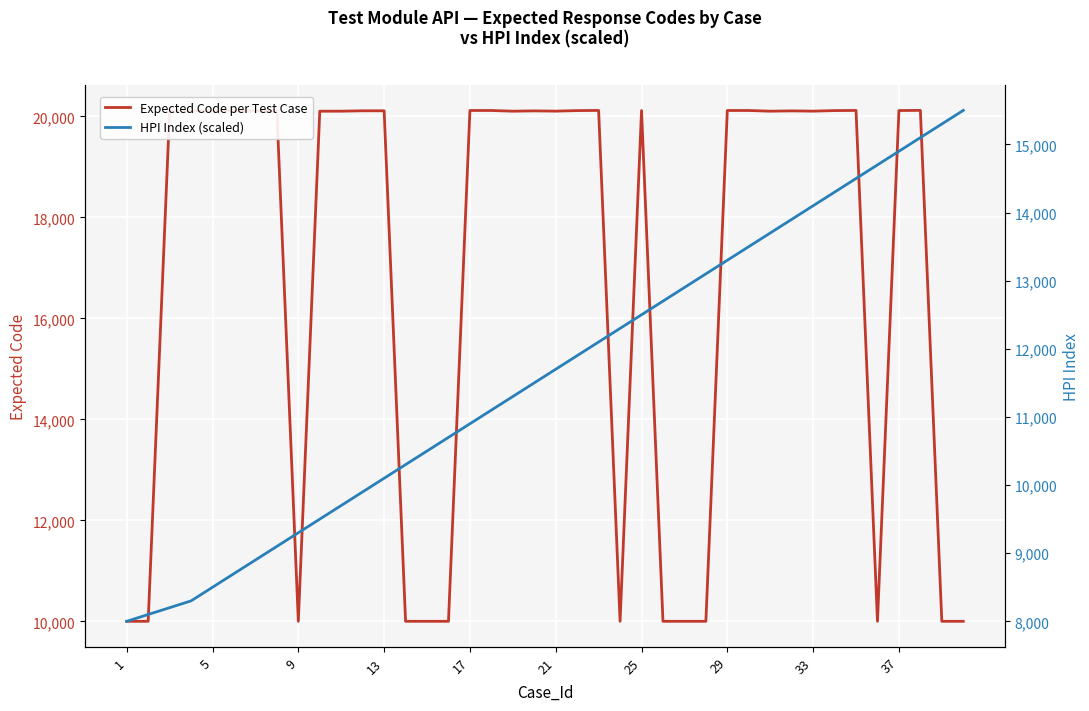

The value of Expected Code per Test Case at 9 is 14122. True or false?

False